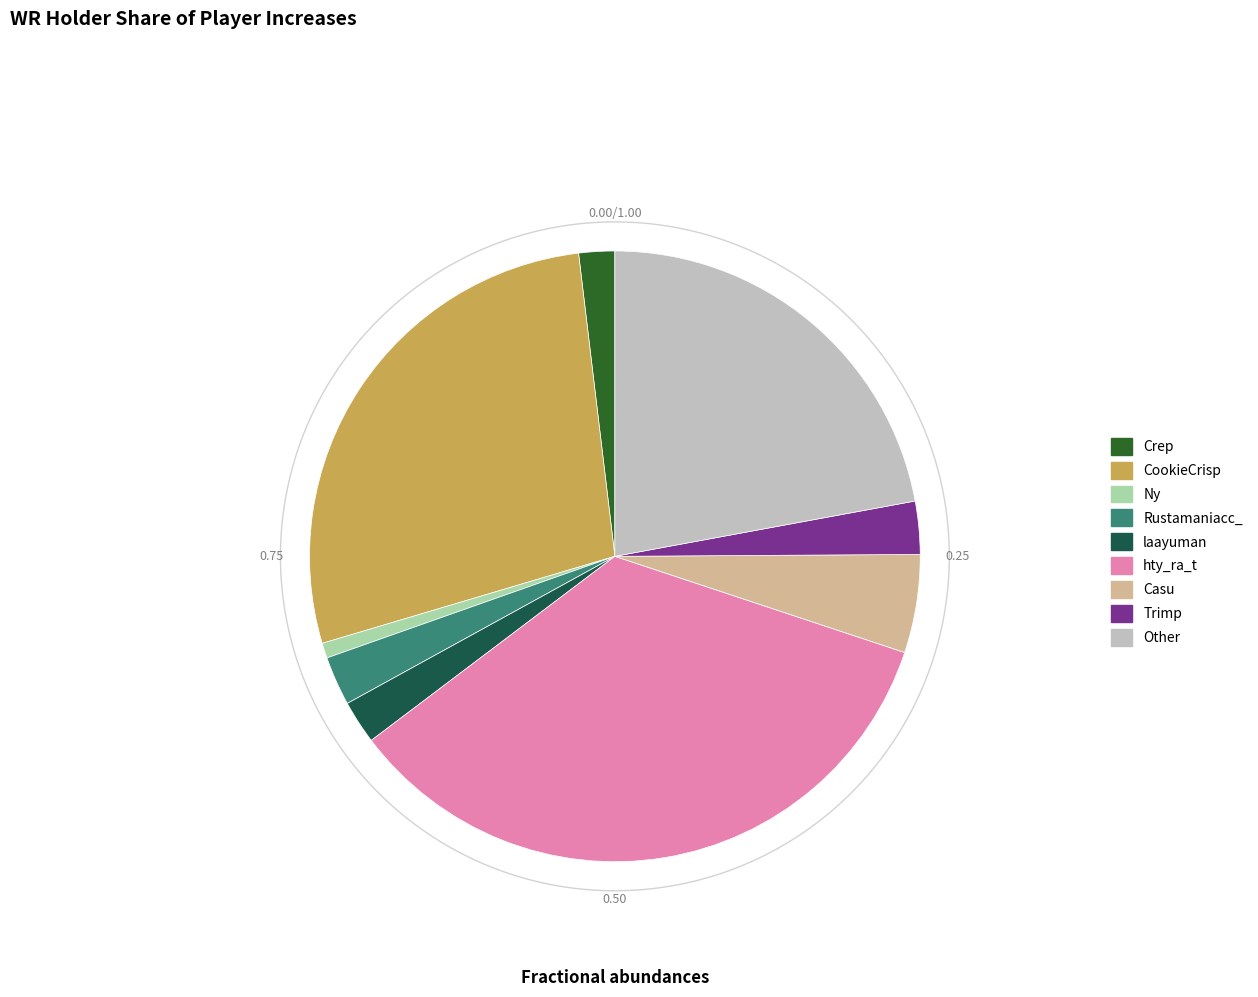

To the nearest percent, what percentage of the pie is Crep?

2%